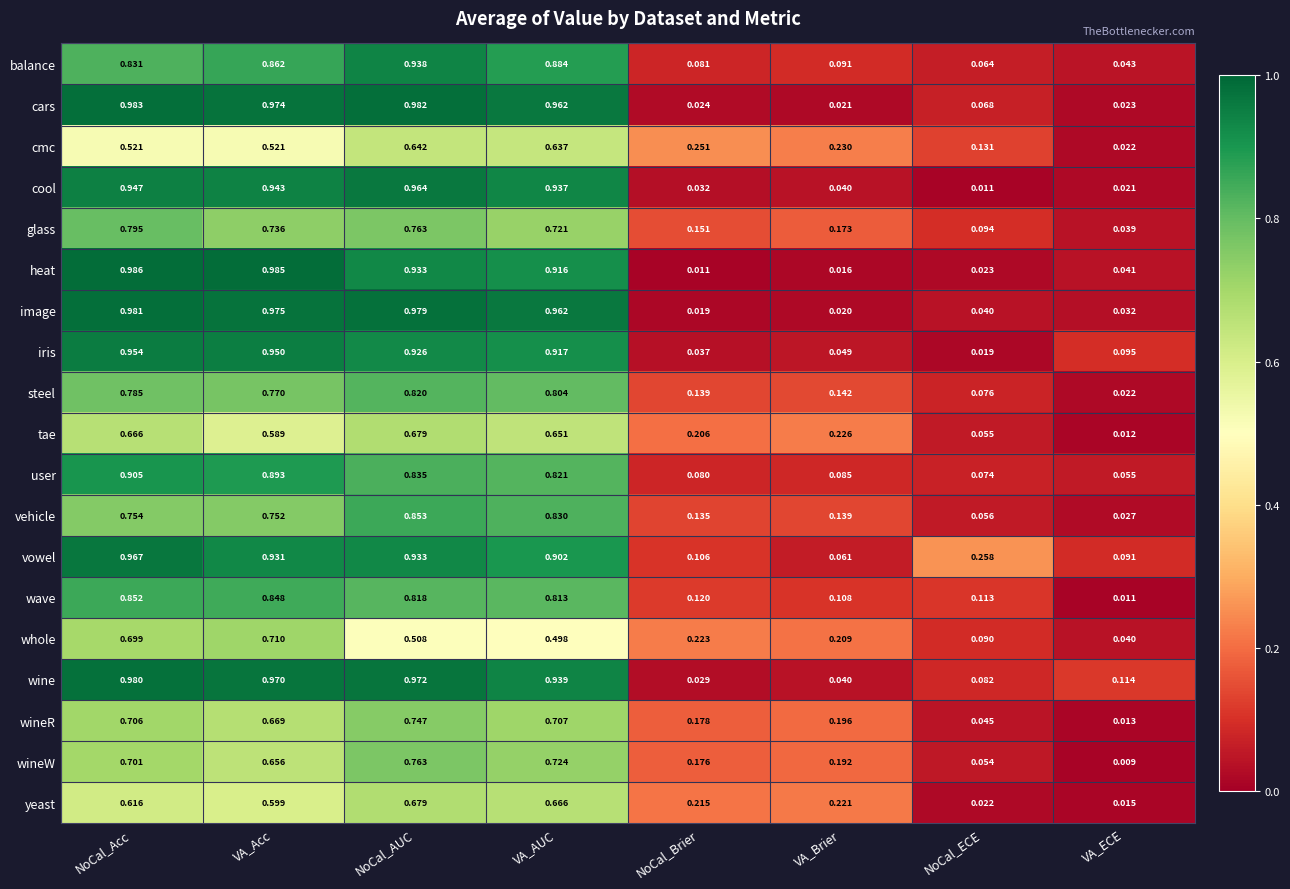

At which label does wave reach its peak?

NoCal_Acc